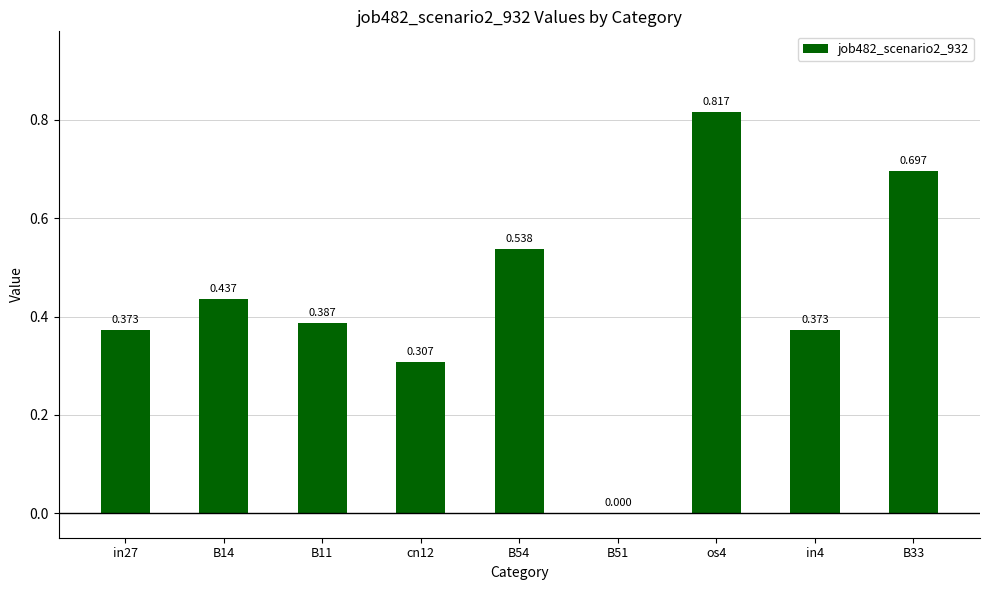

Between B51 and in27, which is larger?

in27